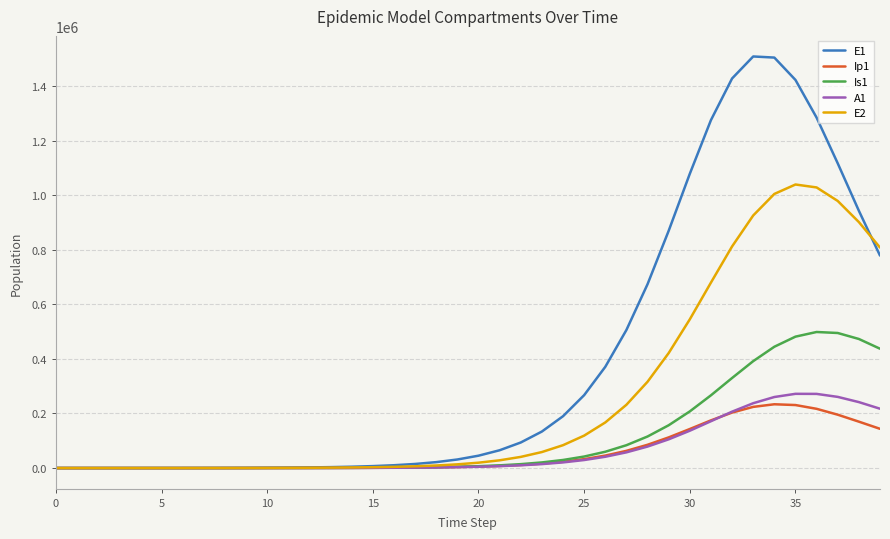

Which series has the largest range (max minus min)?

E1